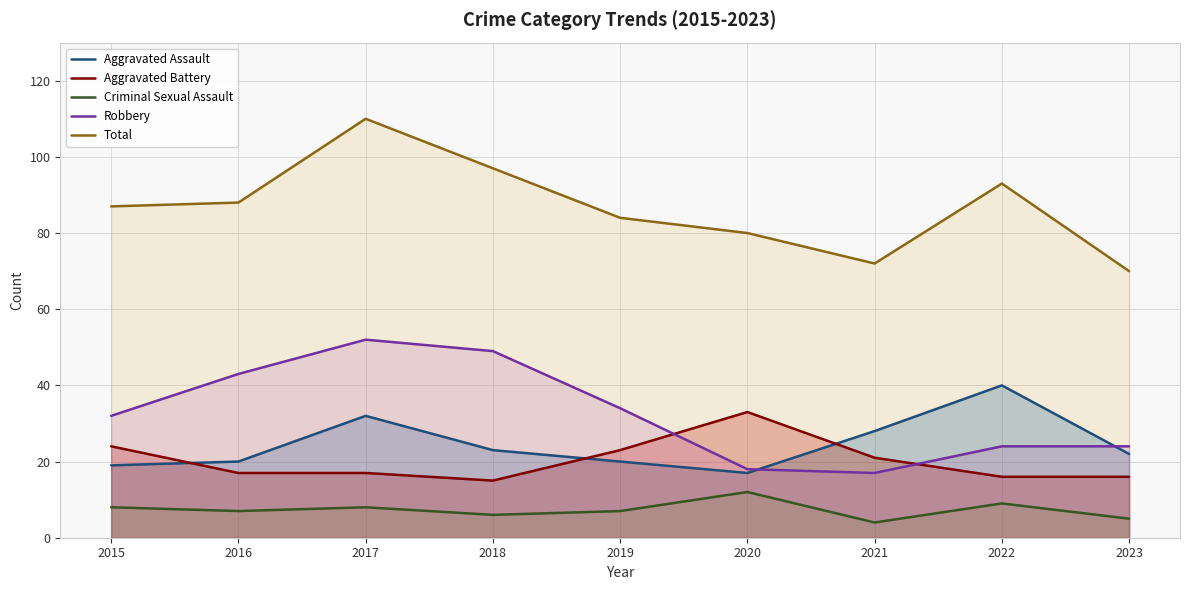

The Aggravated Assault series shows 15 at 2017. True or false?

False